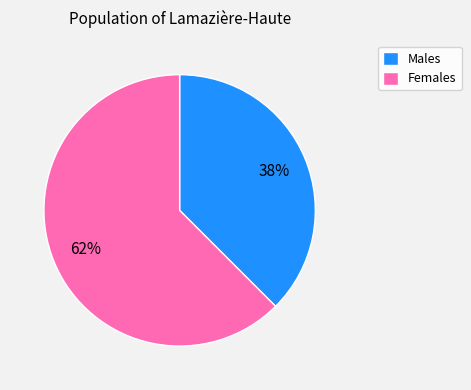

To the nearest percent, what is the combined percentage of Males and Females?

100%